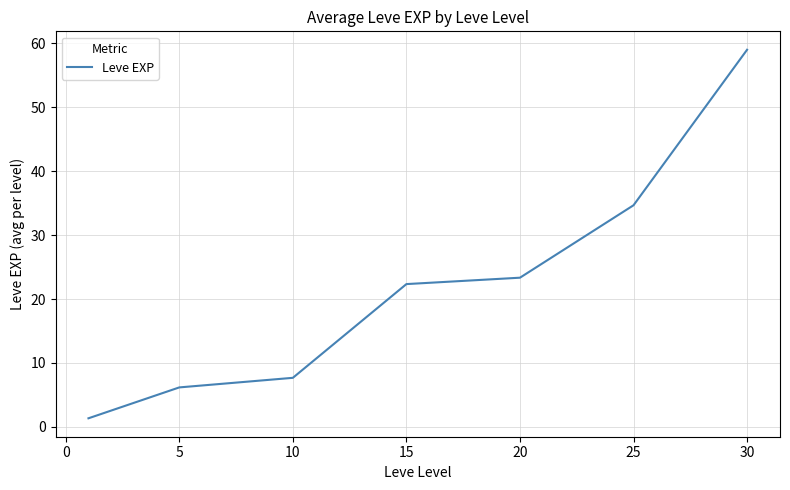

How many lines are shown in the chart?

1